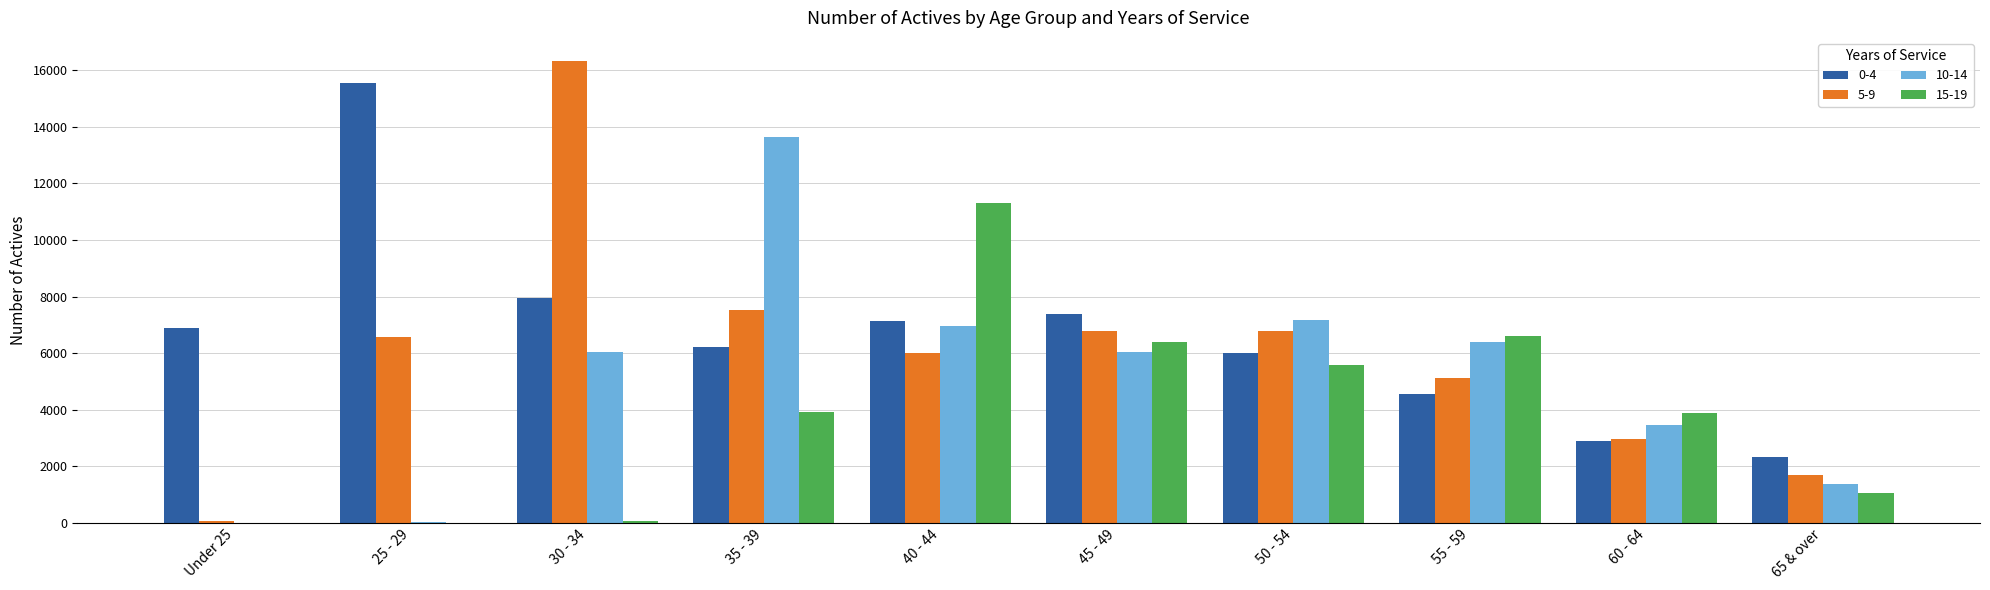

Is the value of 0-4 at 25 - 29 greater than the value of 15-19 at 30 - 34?

Yes